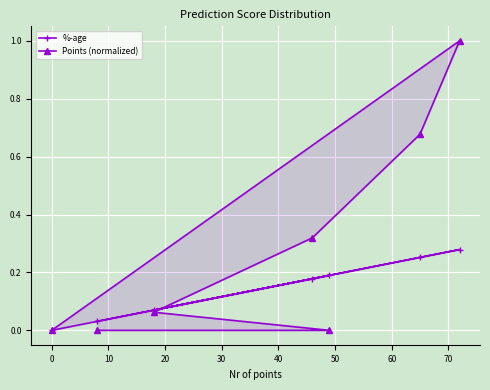

True or false: Points (normalized) has more than 0 points higher than both neighbors.

True